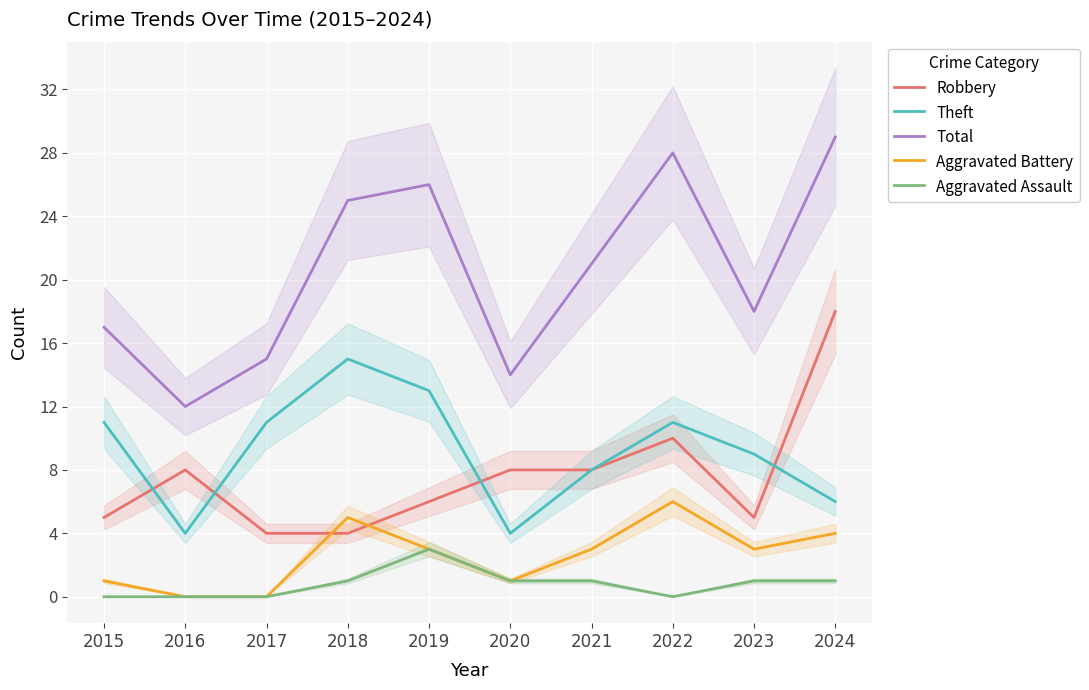

Is the value of Theft at 2015 greater than the value of Robbery at 2019?

Yes